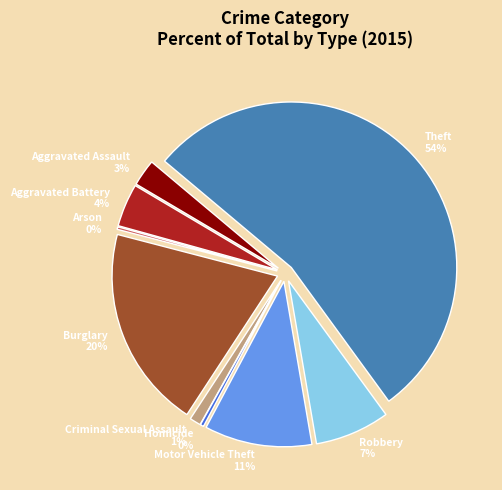

What is the largest slice in the pie chart?

Theft